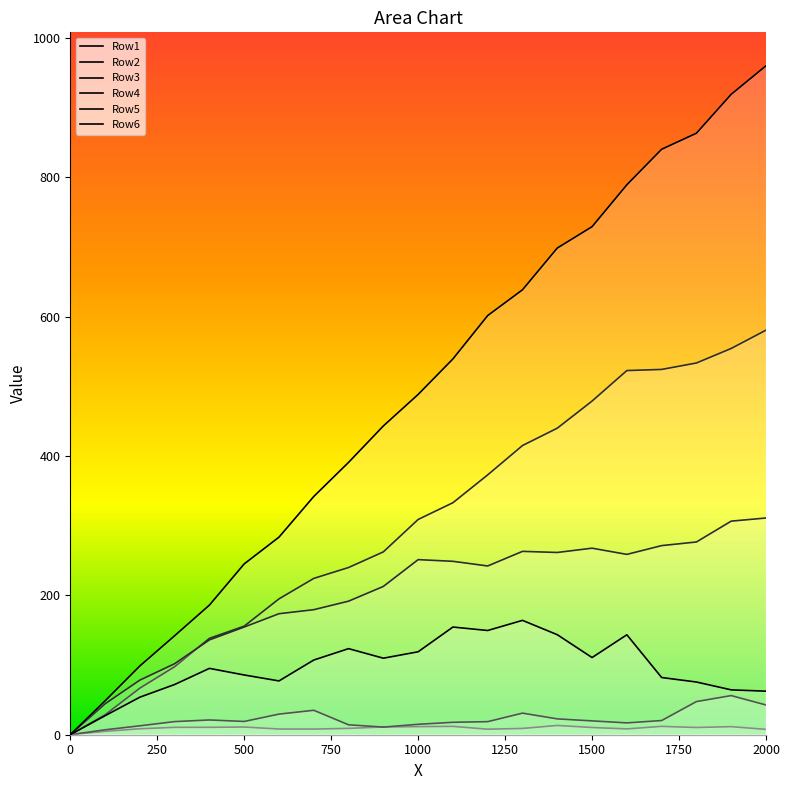

Does the chart display data point markers on the line(s)?

No